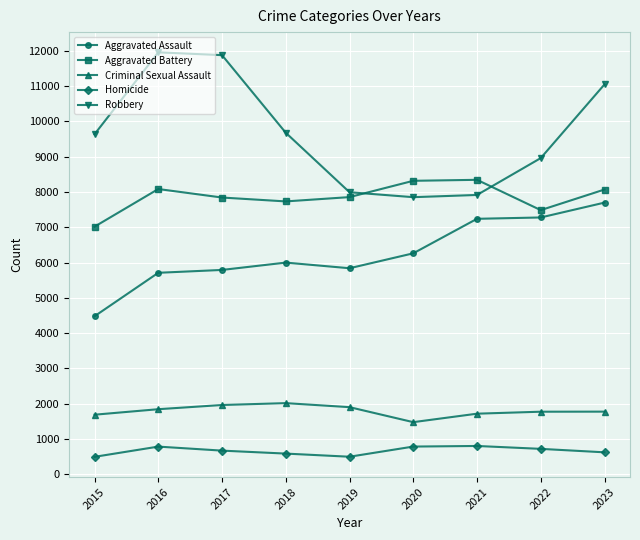

What is the difference between the highest and lowest values at 2018?

9093